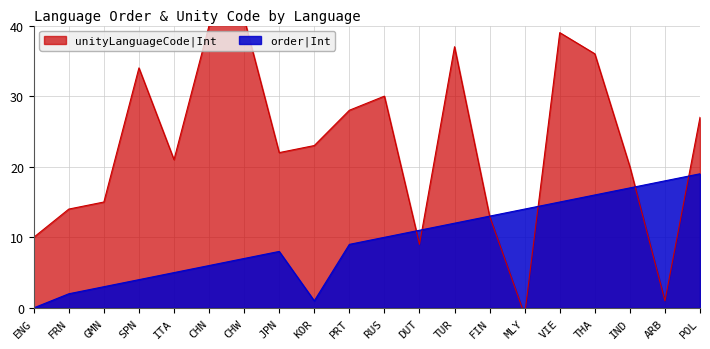

Is it true that order|Int equals 12 at TUR?

True